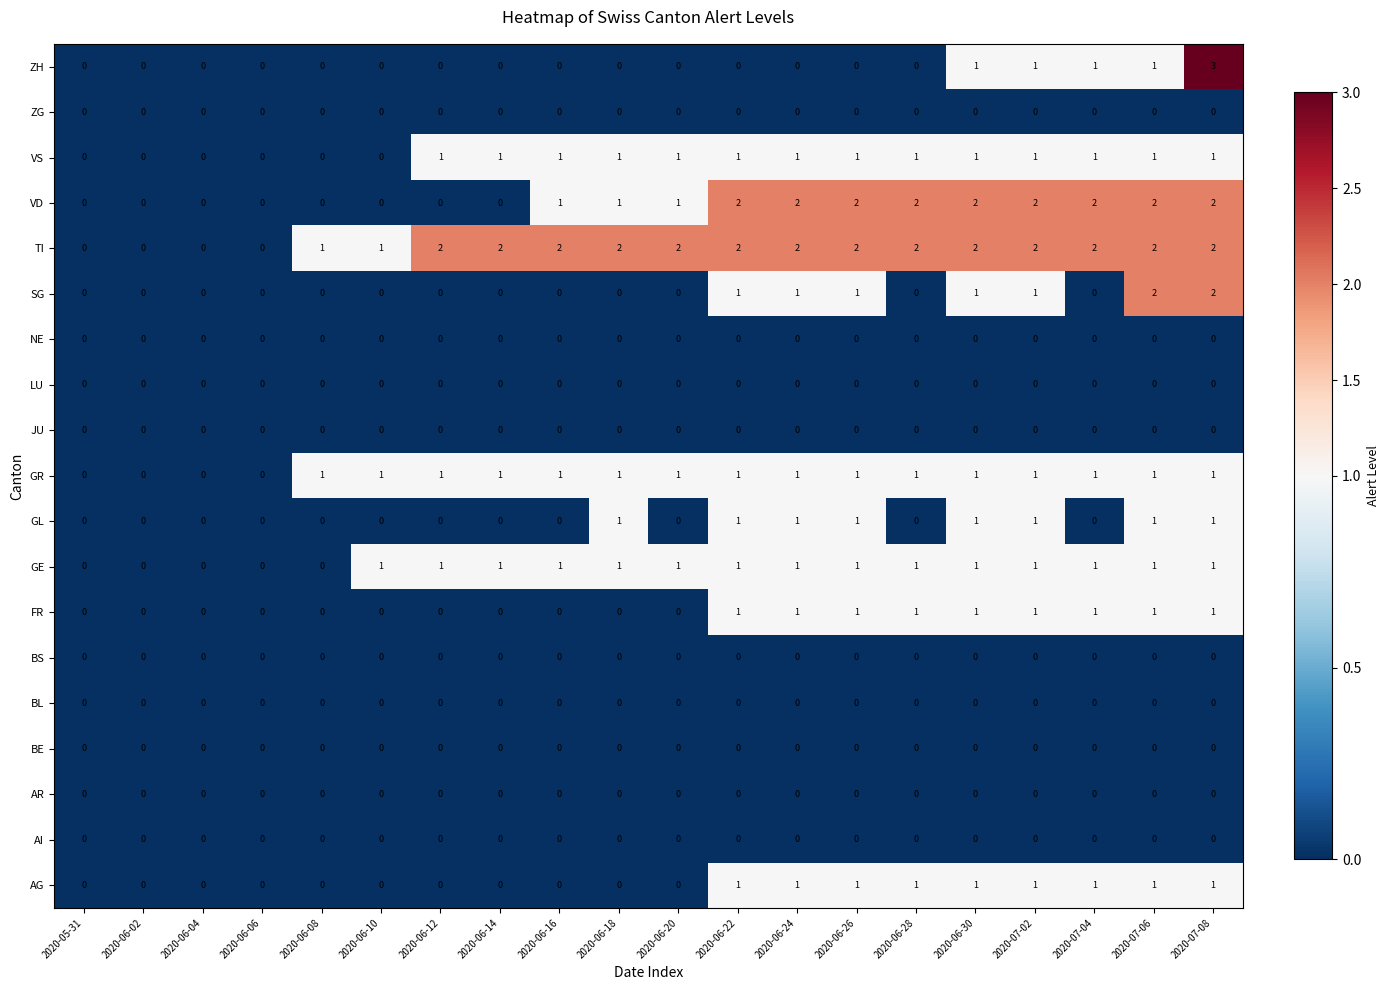

What is the sum of all GR values?

16